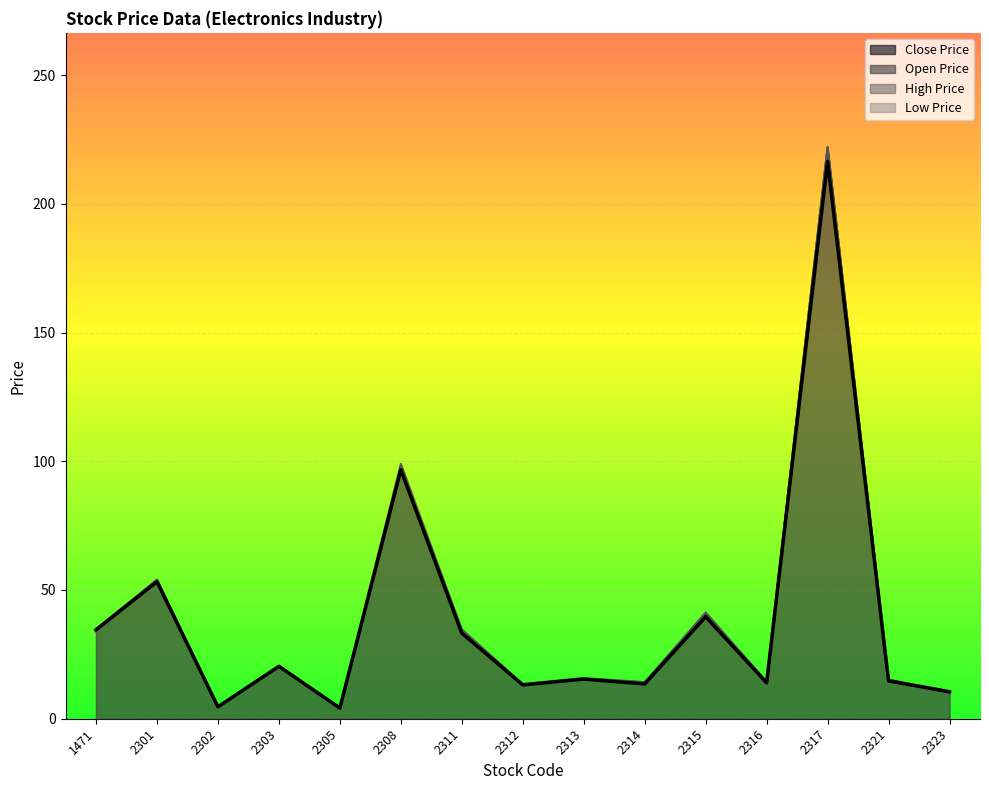

Reading right to left, transcribe all the data shown in this chart.

Close Price: 10.4	14.7	216.5	13.9	39.6	13.5	15.4	13.2	33.2	96.7	4.2	20.4	4.6	53.2	34.5
Open Price: 10.2	15.2	222.0	14.1	40.5	14.2	15.5	13.2	34.3	97.0	4.0	20.4	4.6	54.0	34.0
High Price: 10.8	15.2	222.0	14.4	41.3	14.2	15.8	13.5	34.7	99.0	4.3	20.6	4.8	54.0	34.9
Low Price: 10.2	14.7	216.0	13.9	39.6	13.5	15.3	13.1	33.2	96.7	4.0	20.2	4.5	52.9	34.0